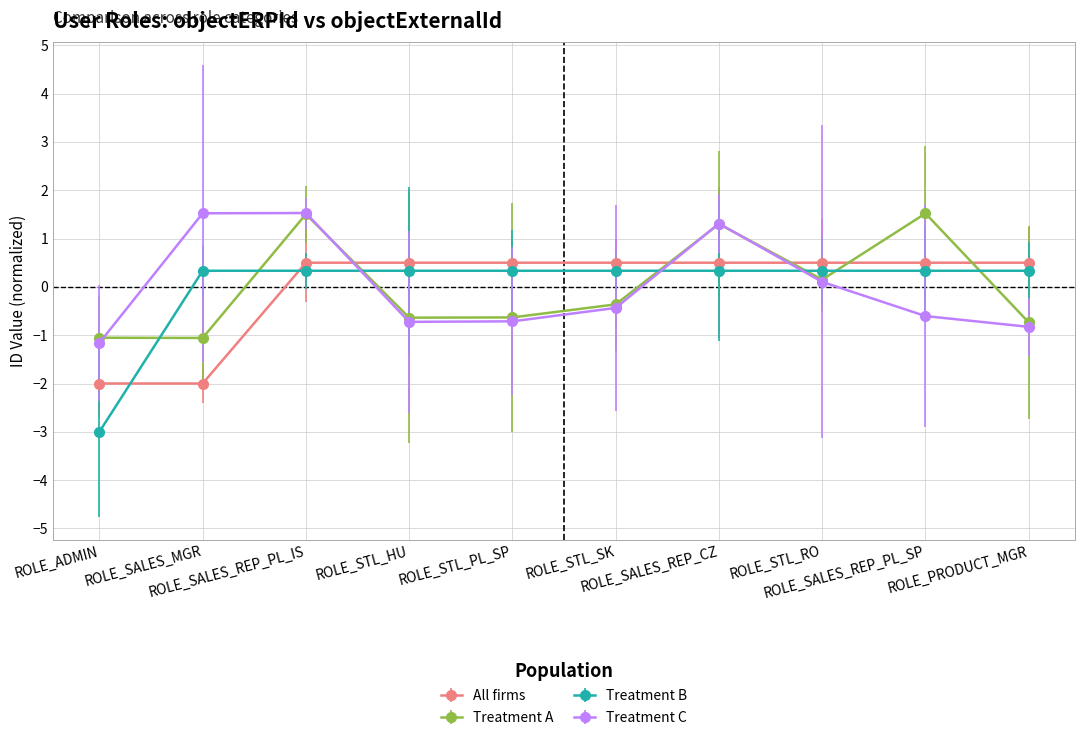

What is the total value across all series at ROLE_STL_RO?

1.1